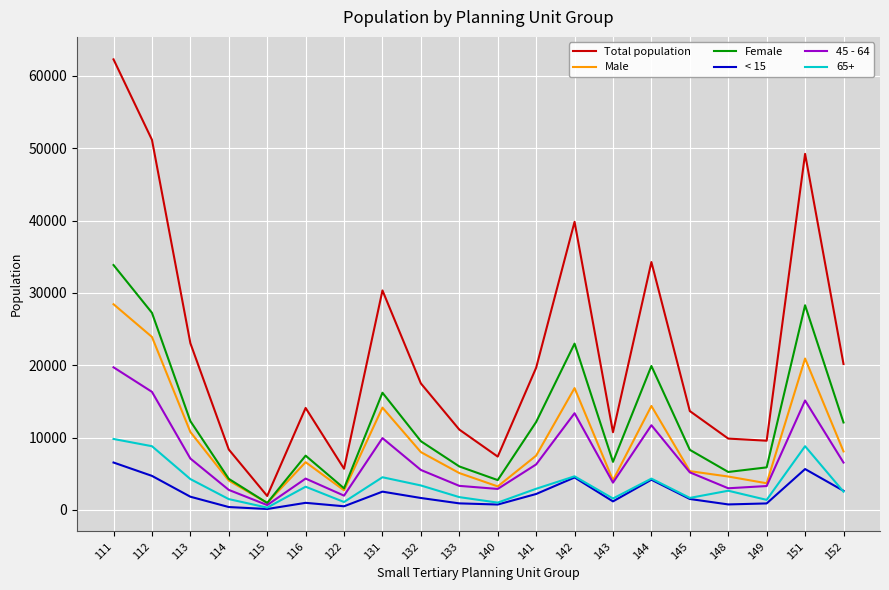

Is the value of Female at 131 greater than the value of < 15 at 122?

Yes